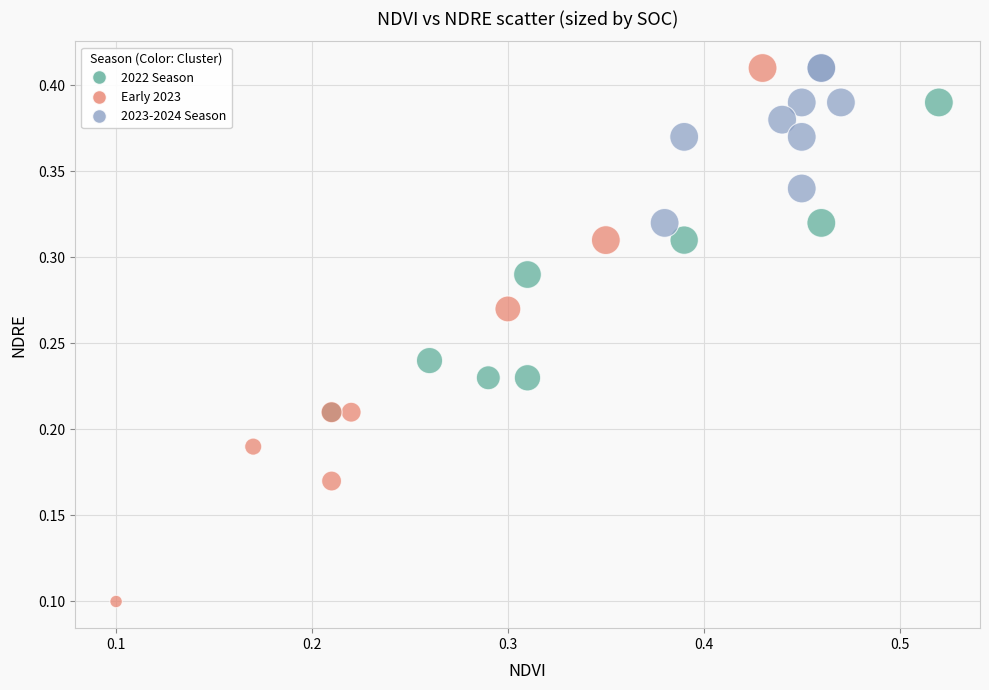

Which series contains the lowest Y value?

Early 2023